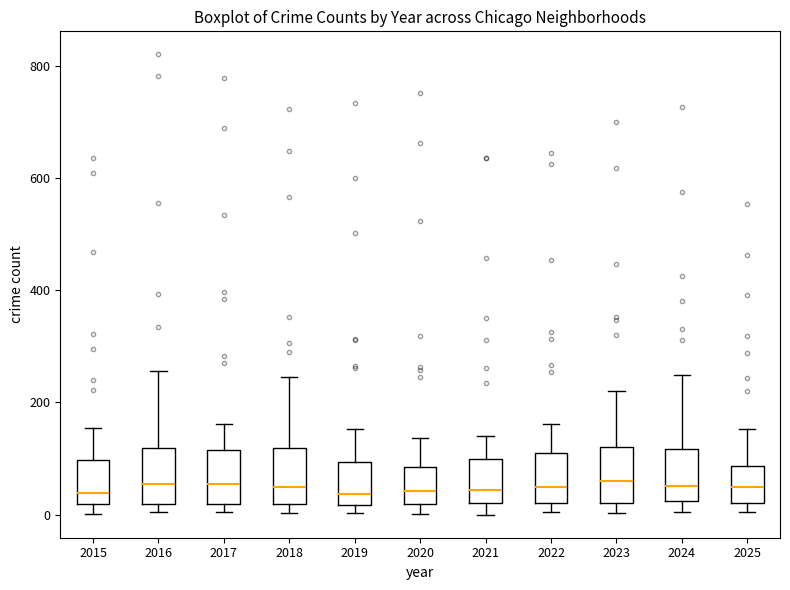

Reading left to right, transcribe this box plot: for each box, give where its median line is, the range the box spans, and where its two whiskers end, as read against the y-axis. The values are not printed on the chart, so give them approximately, as read against the axis.

2015: median 40, box 20 to 100, whiskers 0 to 160
2016: median 60, box 20 to 120, whiskers 0 to 260
2017: median 60, box 20 to 120, whiskers 0 to 160
2018: median 60, box 20 to 120, whiskers 0 to 240
2019: median 40, box 20 to 100, whiskers 0 to 160
2020: median 40, box 20 to 80, whiskers 0 to 140
2021: median 40, box 20 to 100, whiskers 0 to 140
2022: median 40, box 20 to 120, whiskers 0 to 160
2023: median 60, box 20 to 120, whiskers 0 to 220
2024: median 60, box 20 to 120, whiskers 0 to 240
2025: median 60, box 20 to 80, whiskers 0 to 160